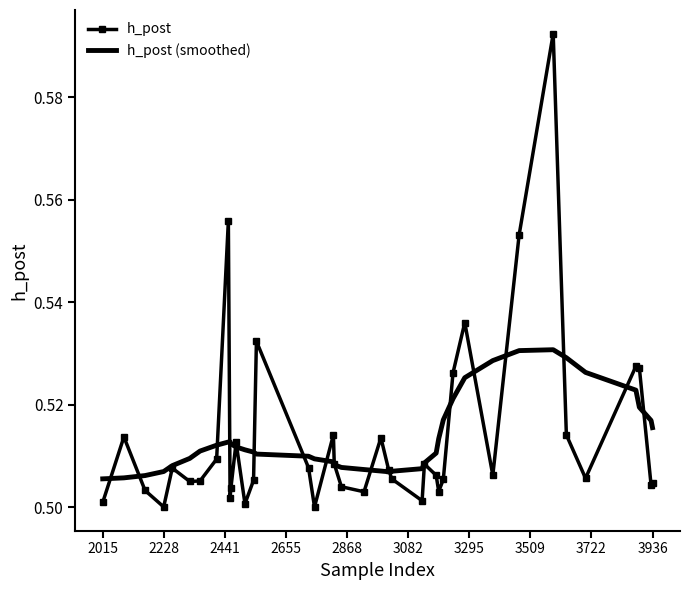

Count the number of data series in this chart.

2